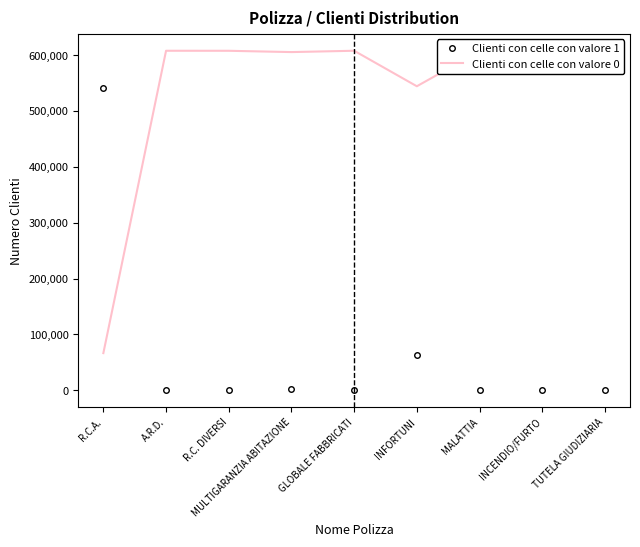

What position from the right is TUTELA GIUDIZIARIA?

1